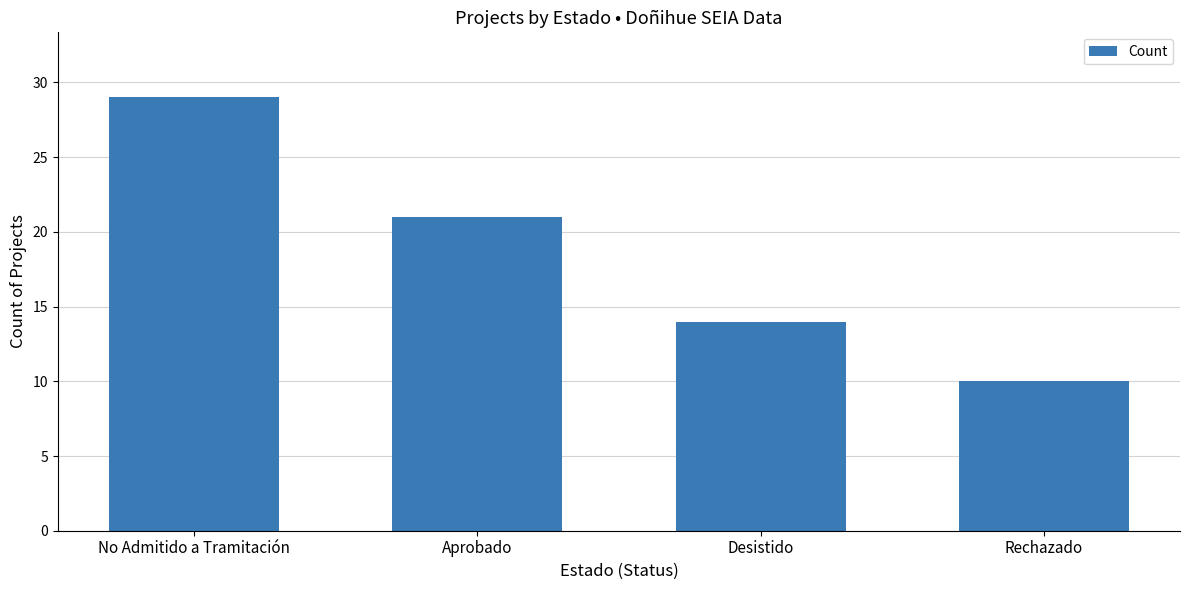

What is the difference between the maximum and second lowest values?

15